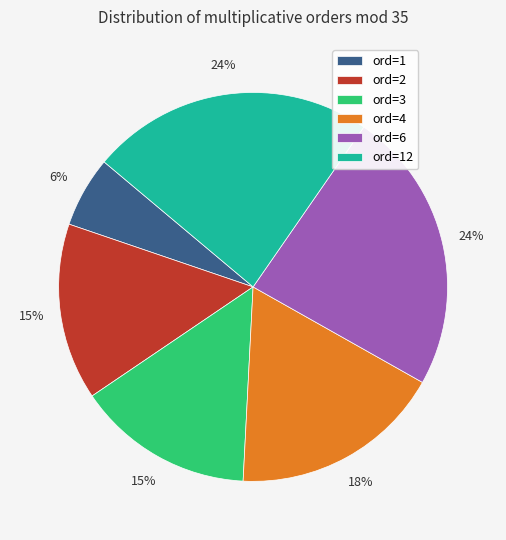

The ord=6 slice represents 15% of the pie. True or false?

False